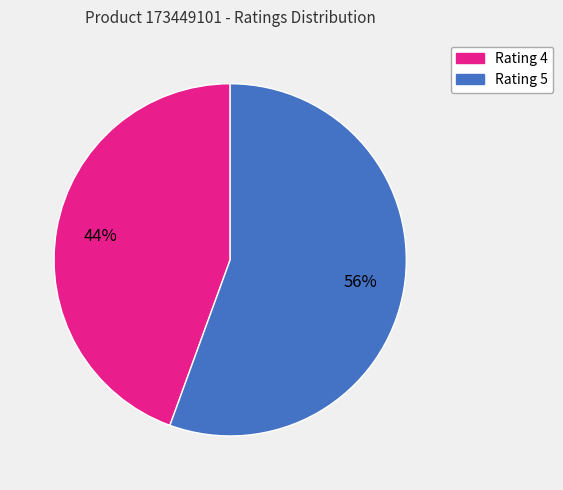

Is there a majority slice in this chart?

Yes